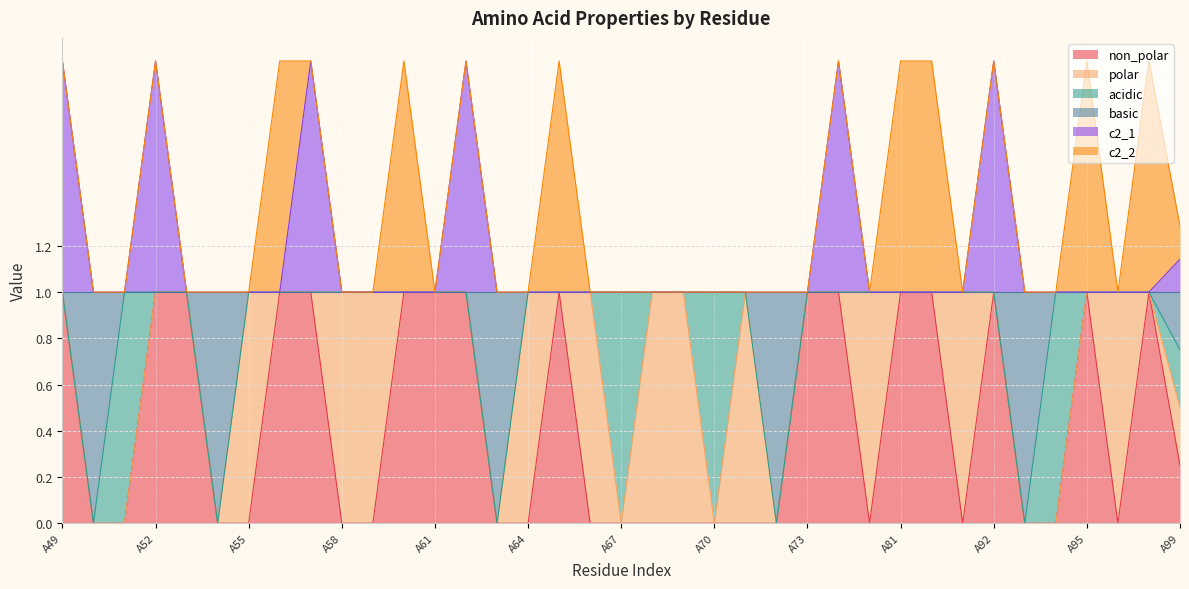

What is the total value across all series at A70?

1.0